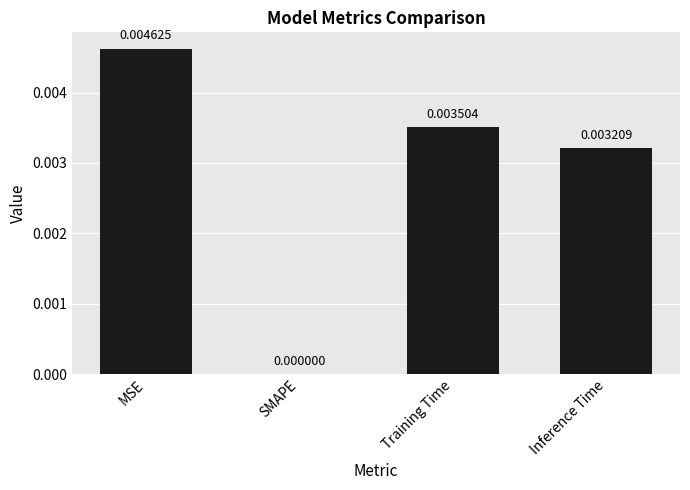

Where is the data nearest to the value 0?

SMAPE